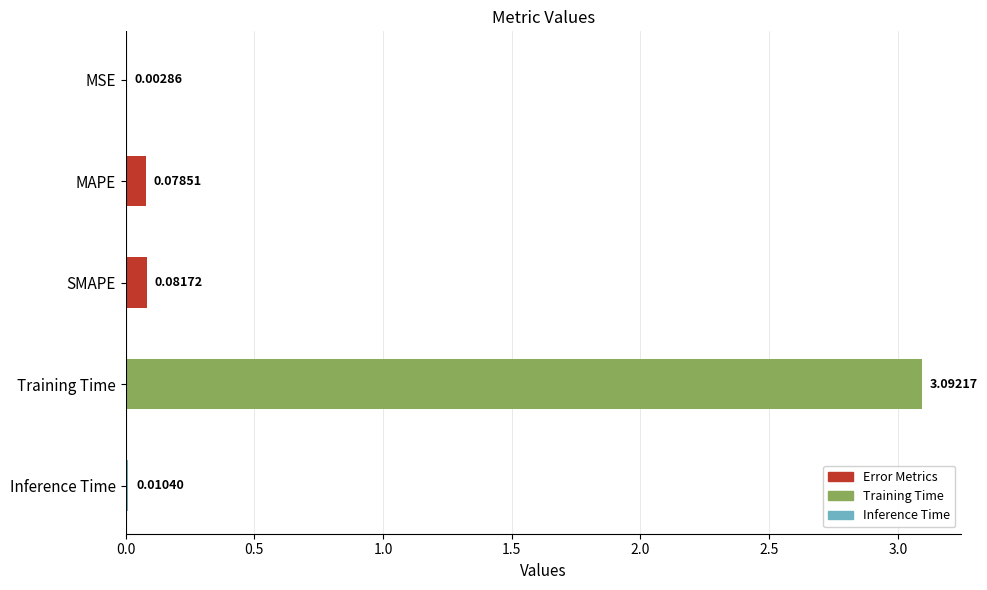

What is the sum of all values?

3.3